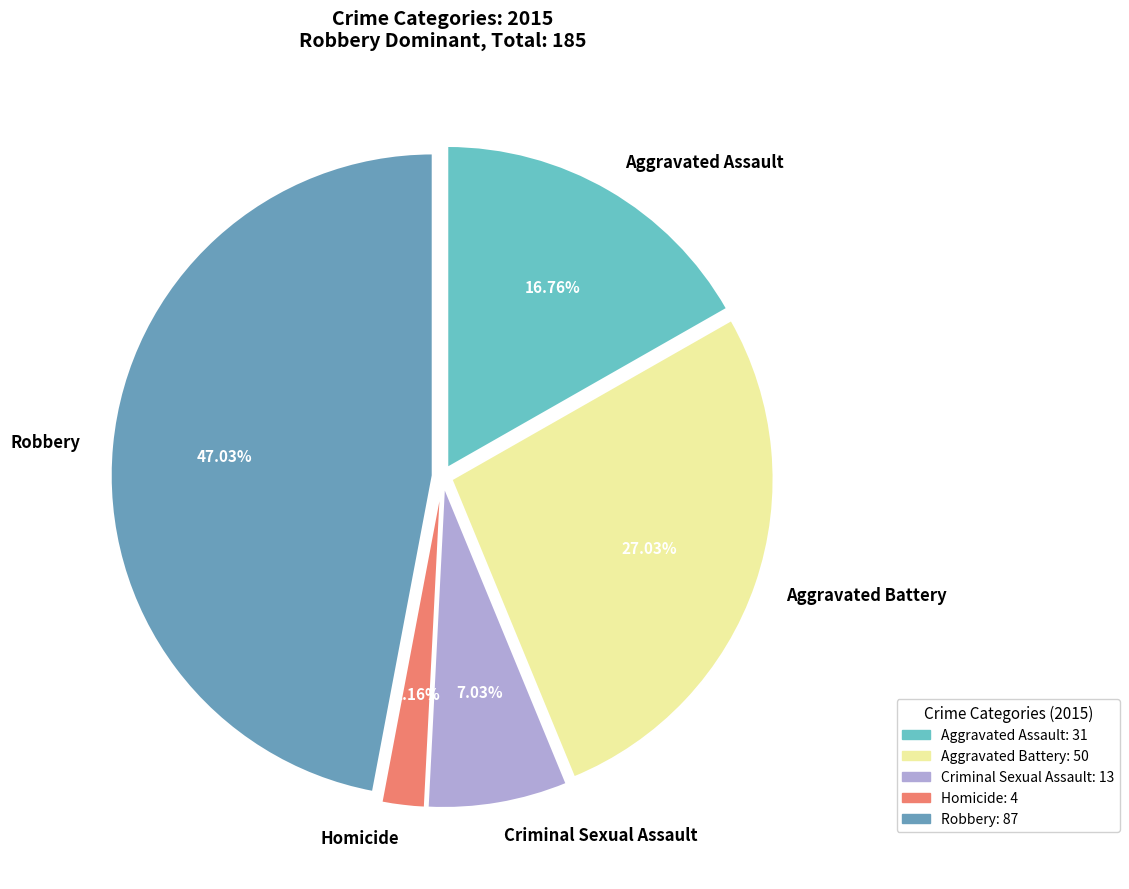

How many segments does this pie chart have?

5